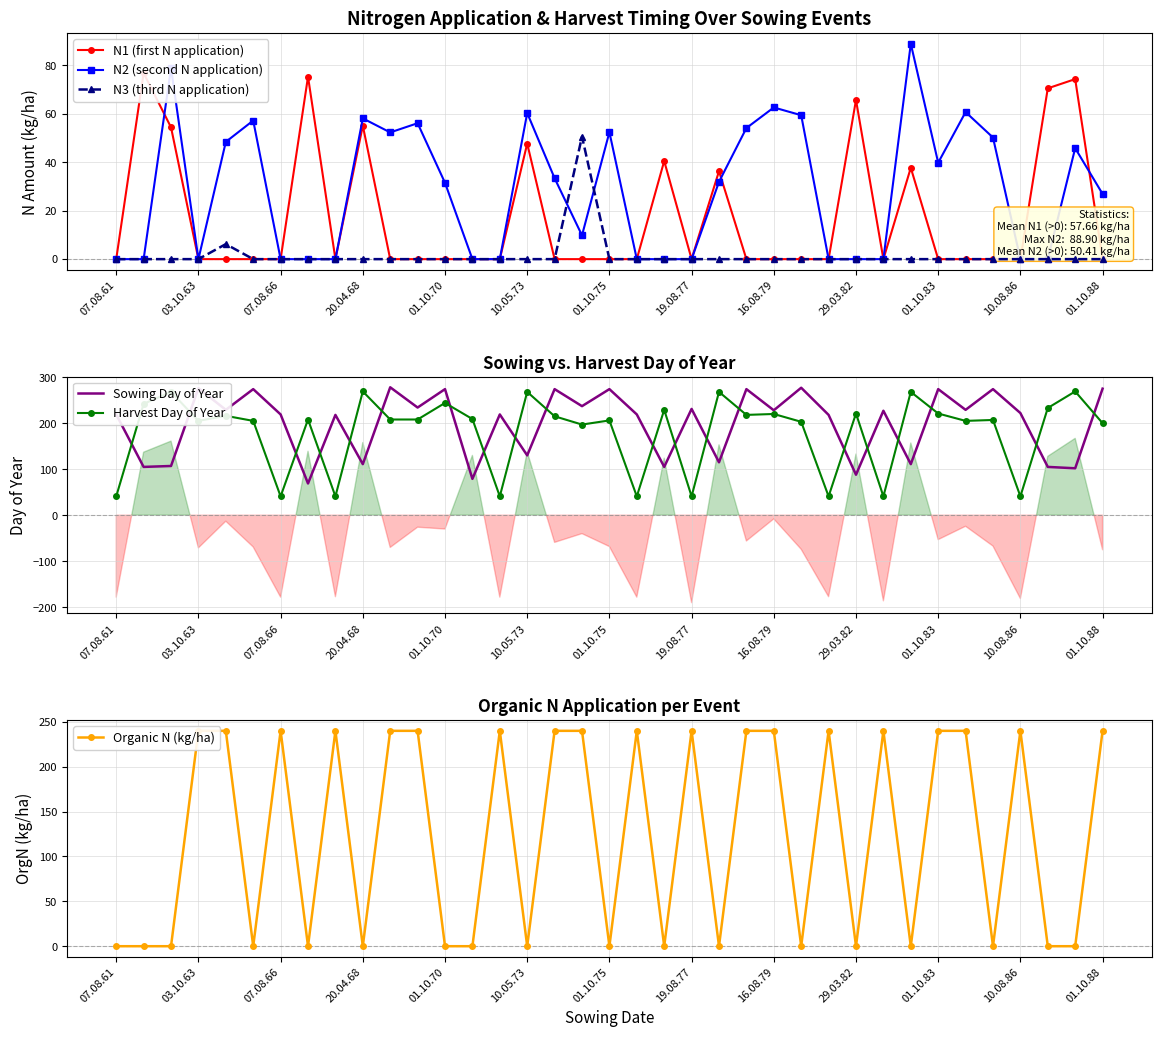

Count the number of categories in the chart.

37